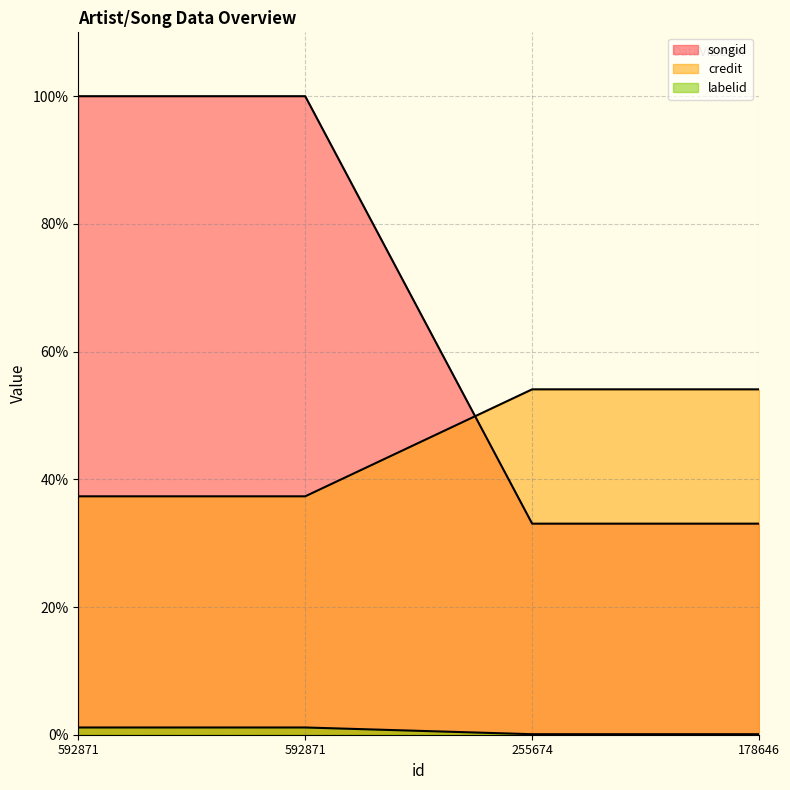

Rank the series at 178646 from highest to lowest value.

credit, songid, labelid